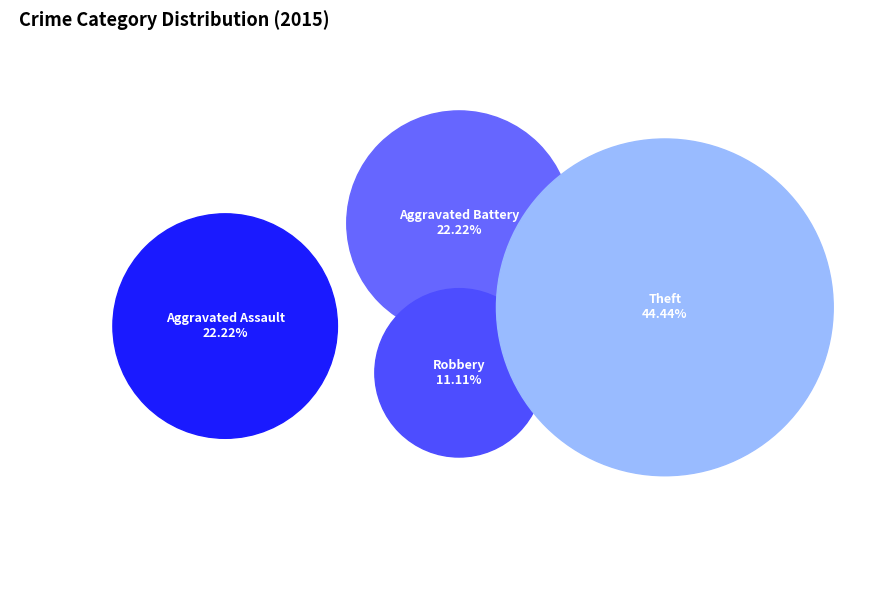

The Robbery slice represents 4% of the pie. True or false?

False